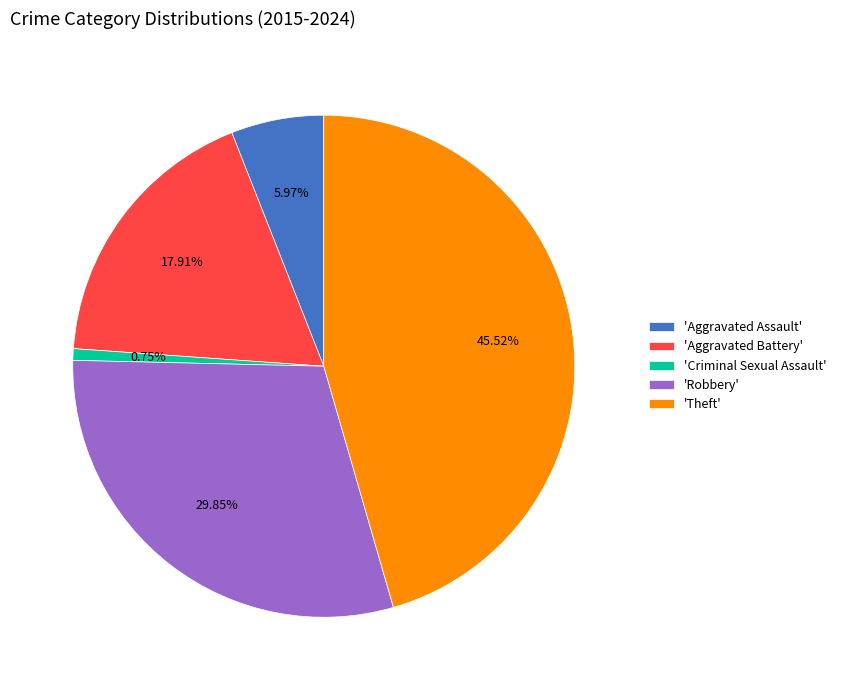

Approximately how many times larger is the value at 'Aggravated Battery' compared to 'Aggravated Assault'?

3.0